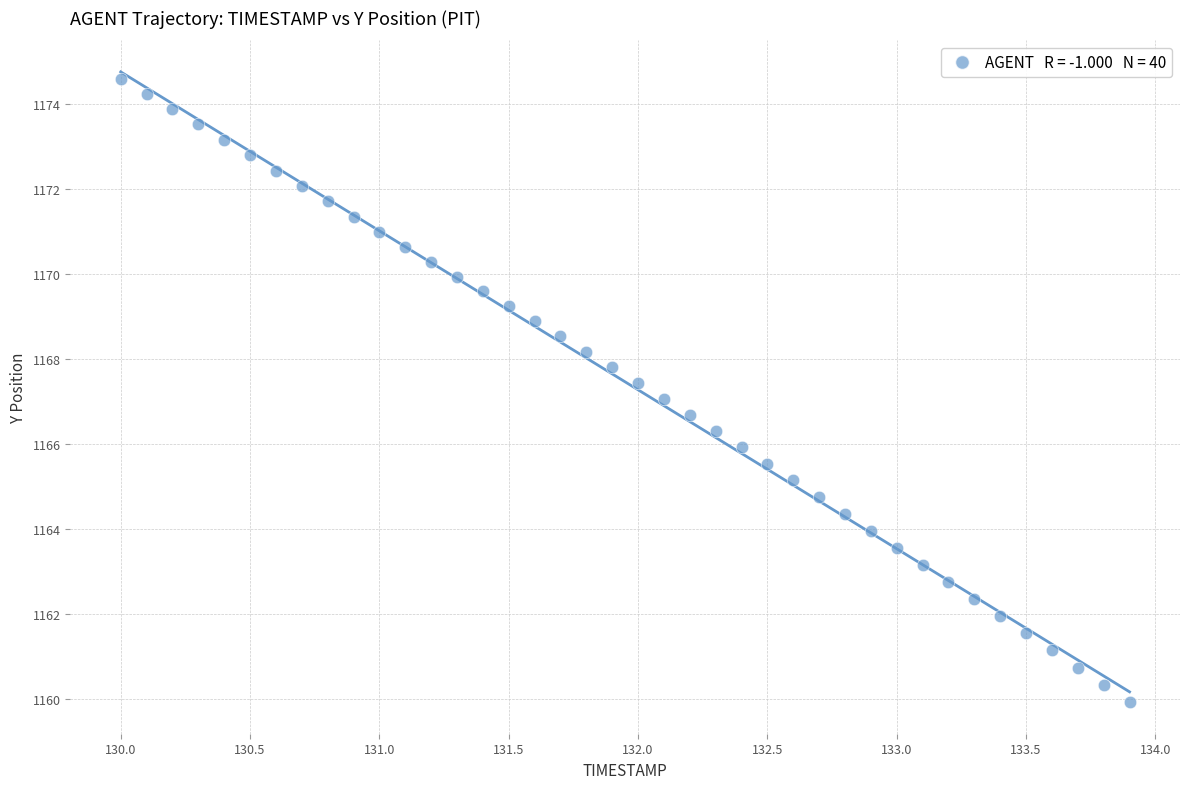

What is the range of X values (max minus min)?

3.9